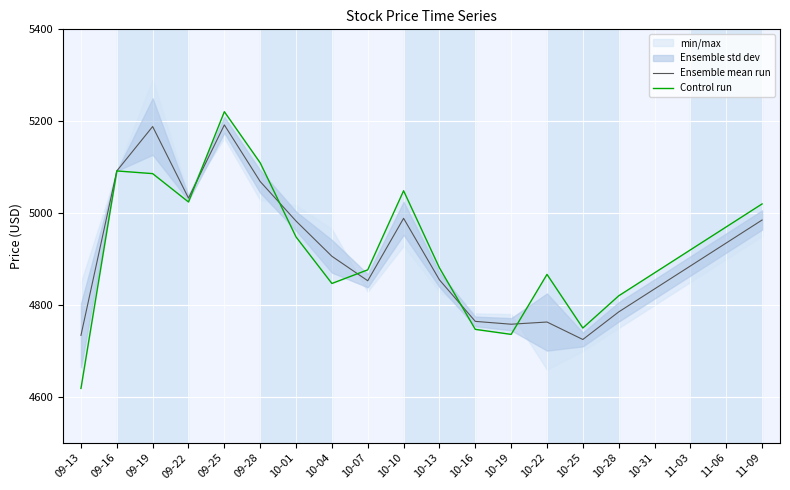

Is it true that Ensemble mean run equals 1219.6 at 10-25?

False